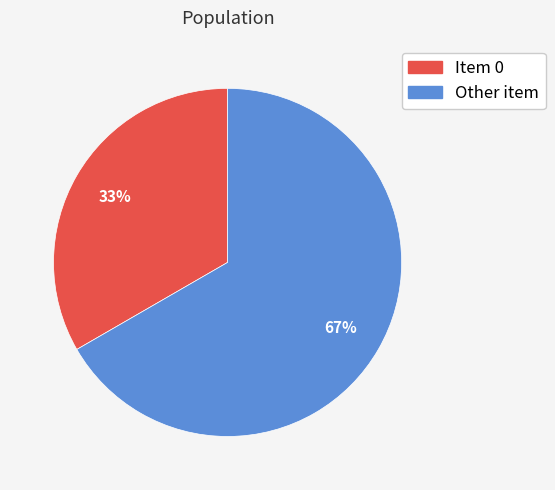

Does Other item account for over 50% of the chart?

Yes